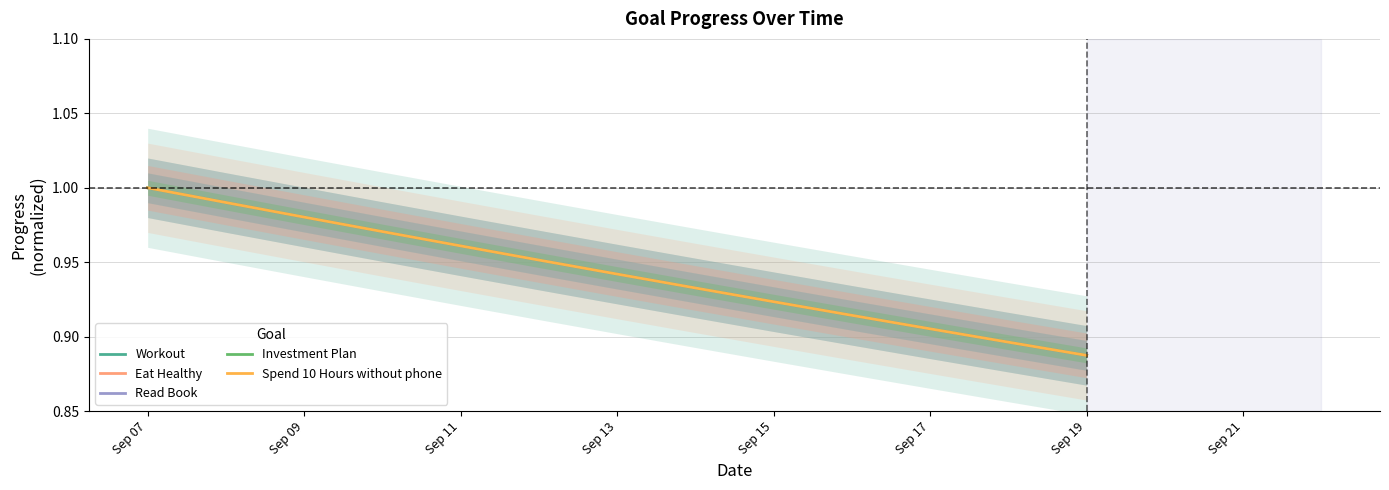

Is the value of Read Book at 8 greater than the value of Eat Healthy at Sep 13?

No